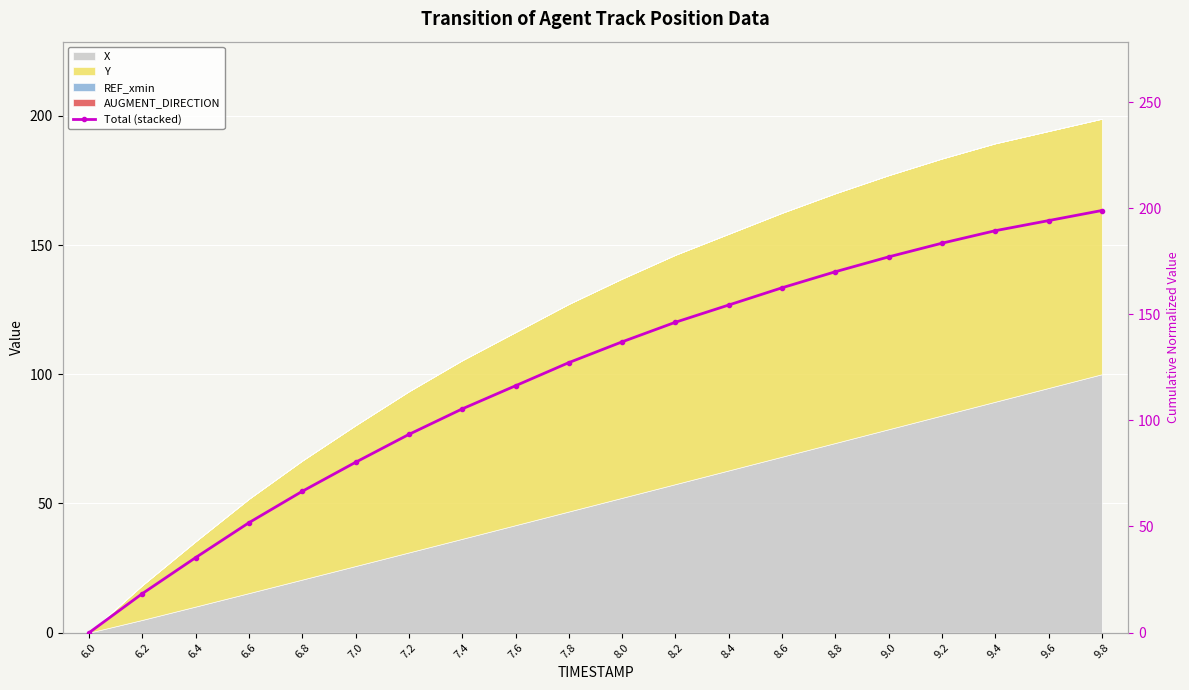

The chart shows a value of 93.4 at 7.2. True or false?

True